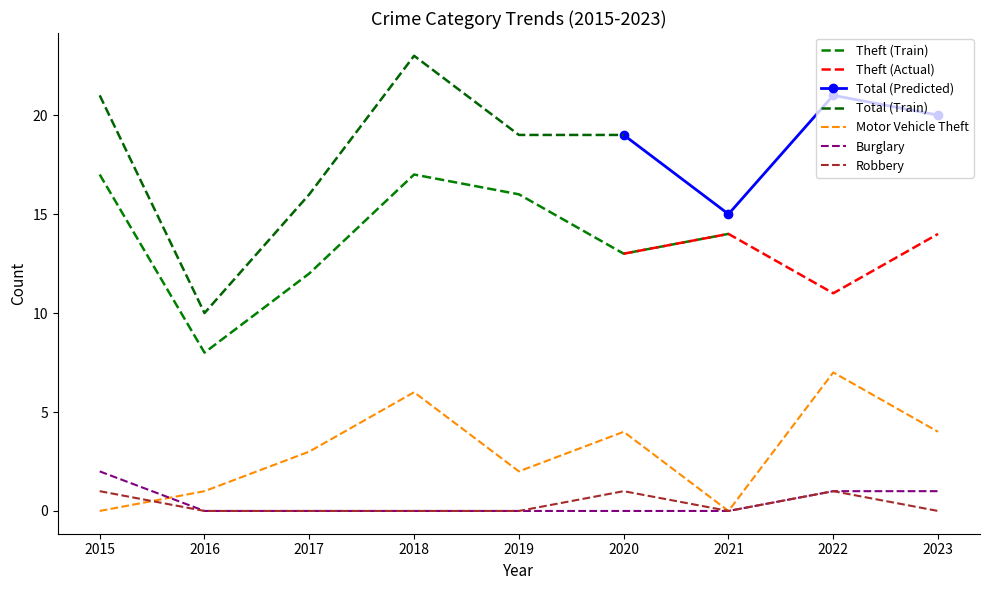

At how many categories does at least one series exceed 2?

5